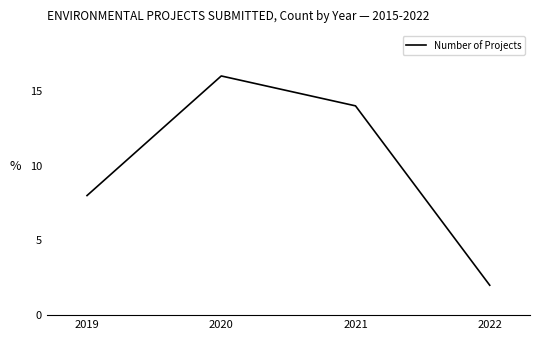

Is it true that the value at 2020 is 16?

True